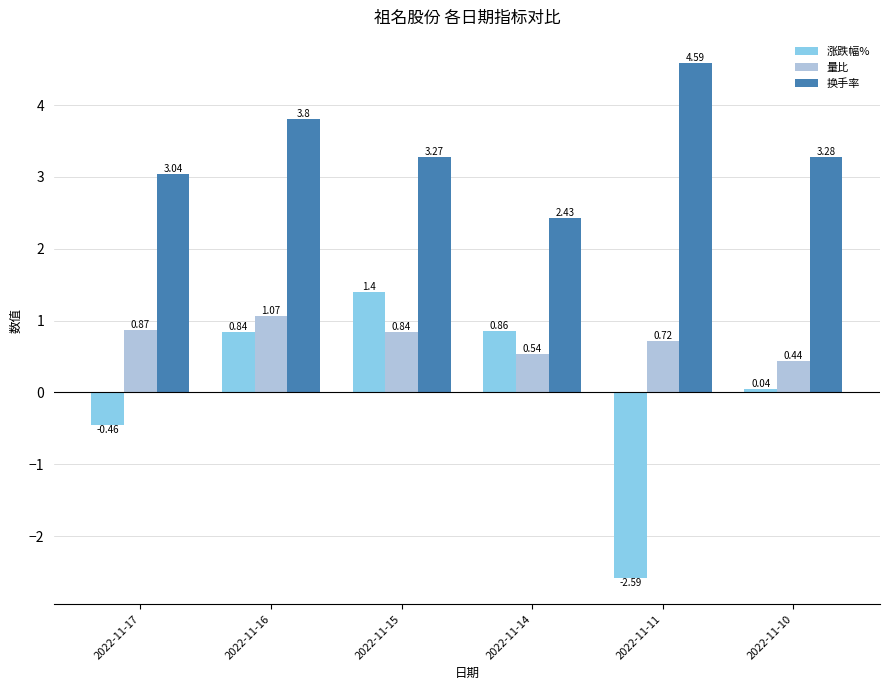

What is the greatest value displayed?

4.6